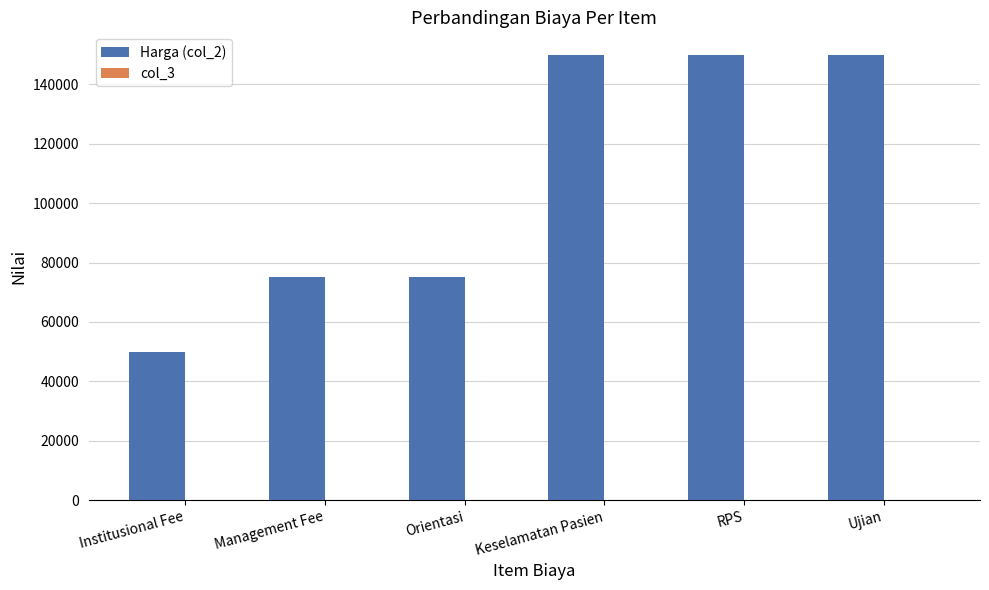

Which series has the largest total across all categories?

Harga (col_2)